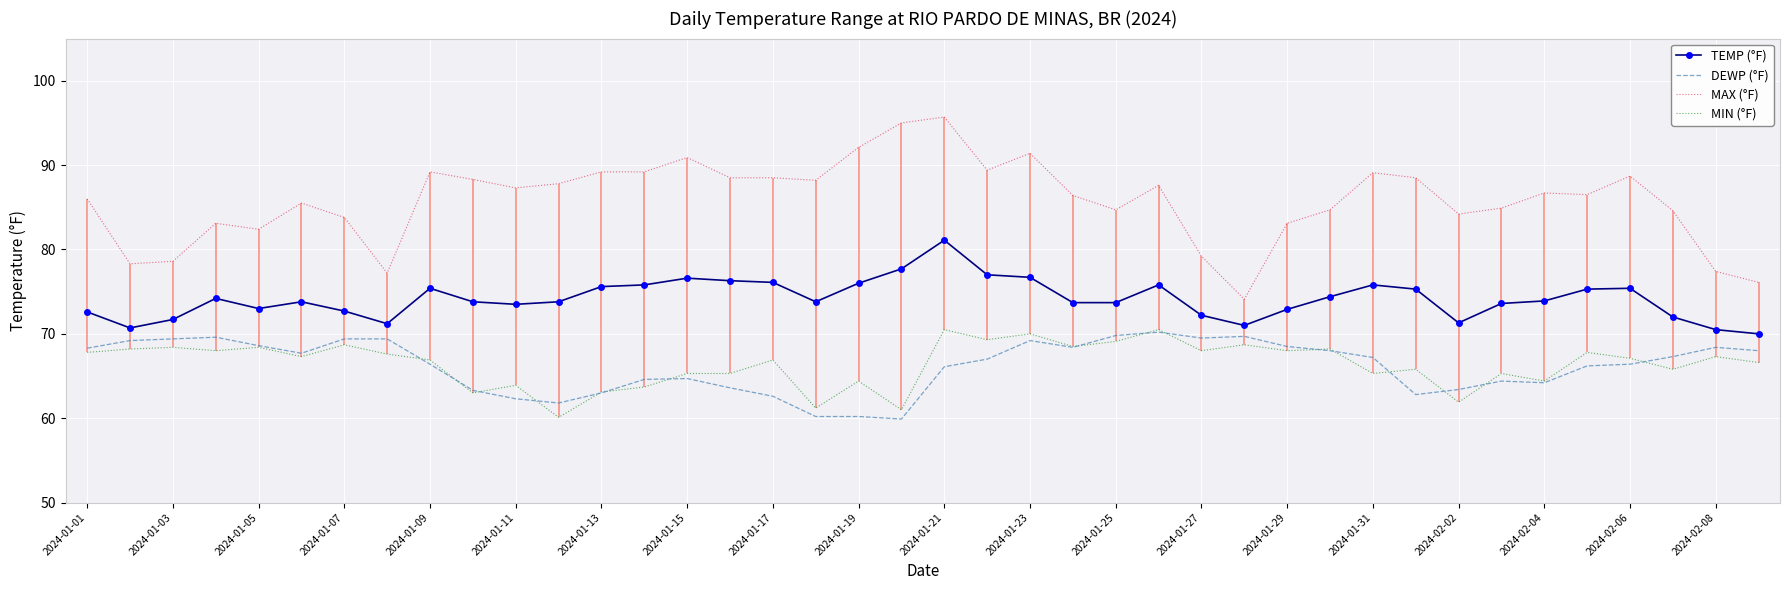

Which series has the largest range (max minus min)?

MAX (°F)